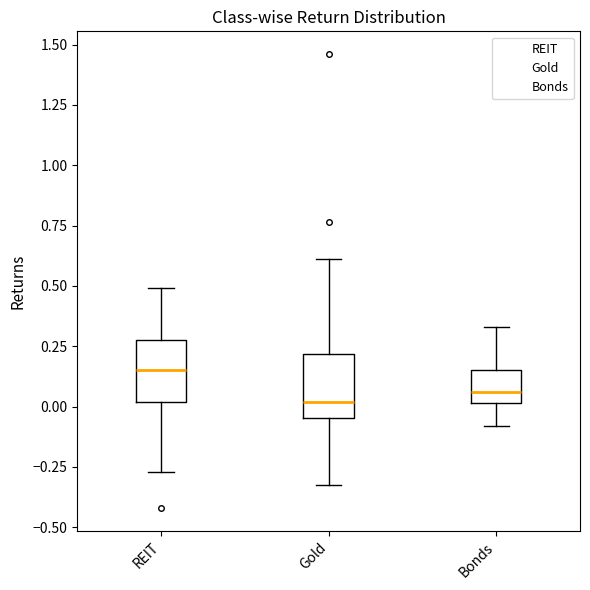

Where is the lower edge of the box for REIT on the y-axis? The values are not printed on the chart, so give them approximately, as read against the axis.

0.00